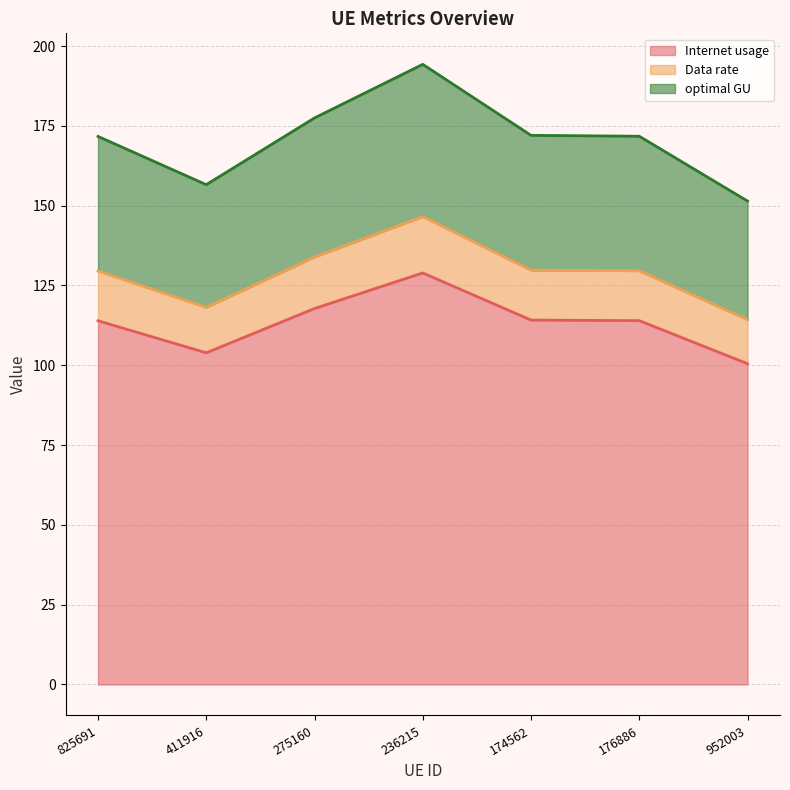

The optimal GU series shows 172.0 at 174562. True or false?

True